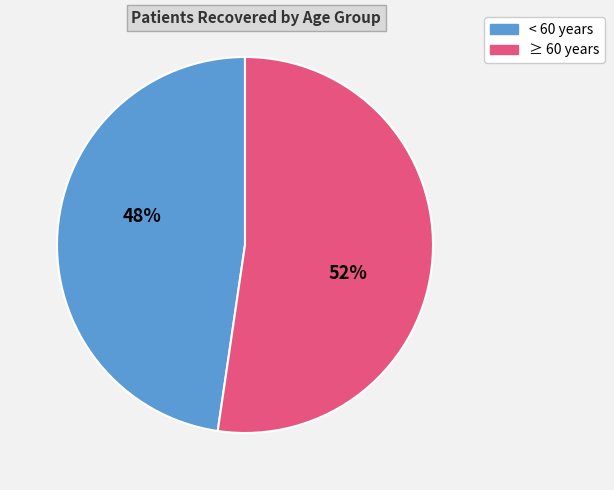

Is there a majority slice in this chart?

Yes